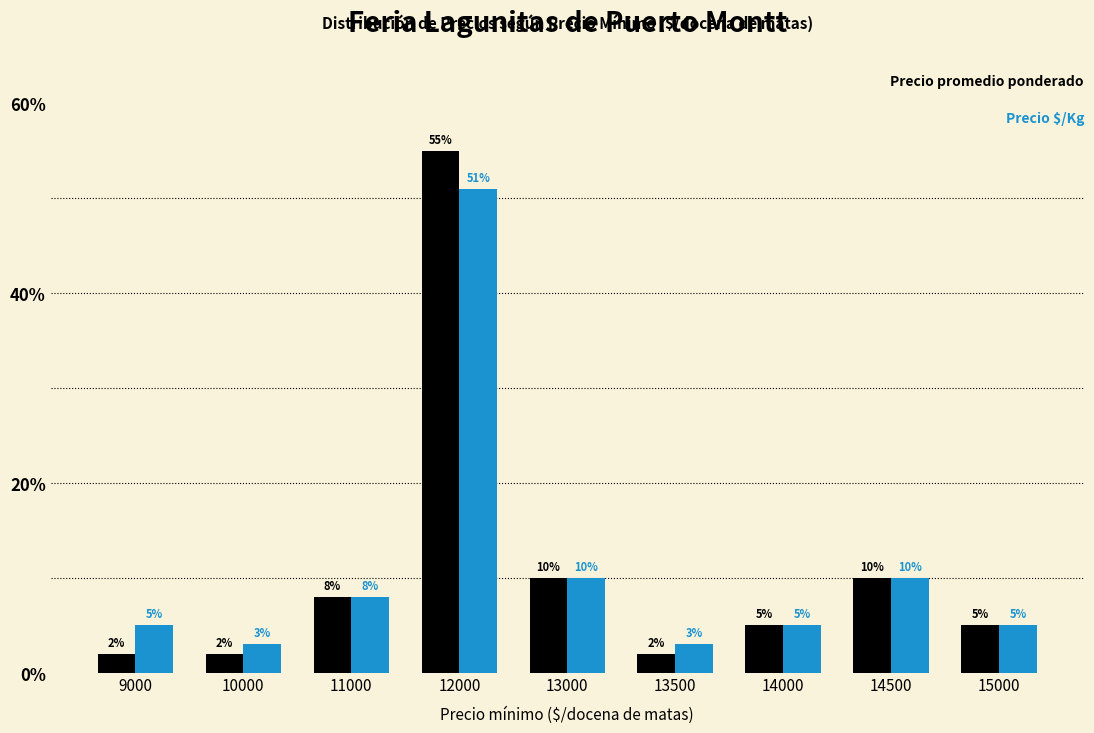

What is the total value across all series at 14000?

10